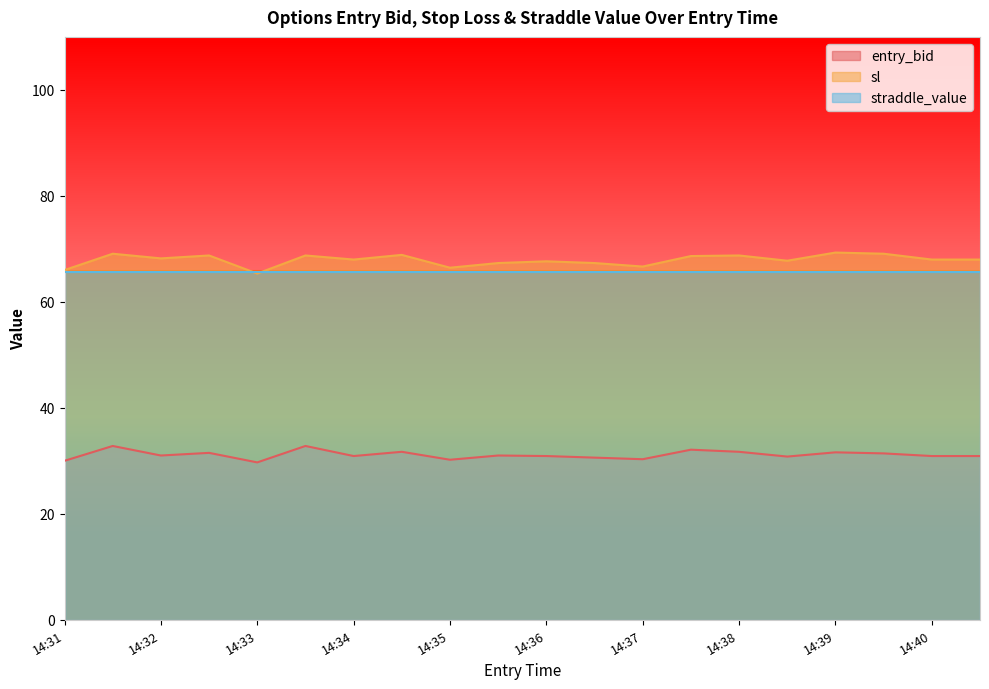

What is the difference between the second highest and minimum values in the entry_bid series?

3.1